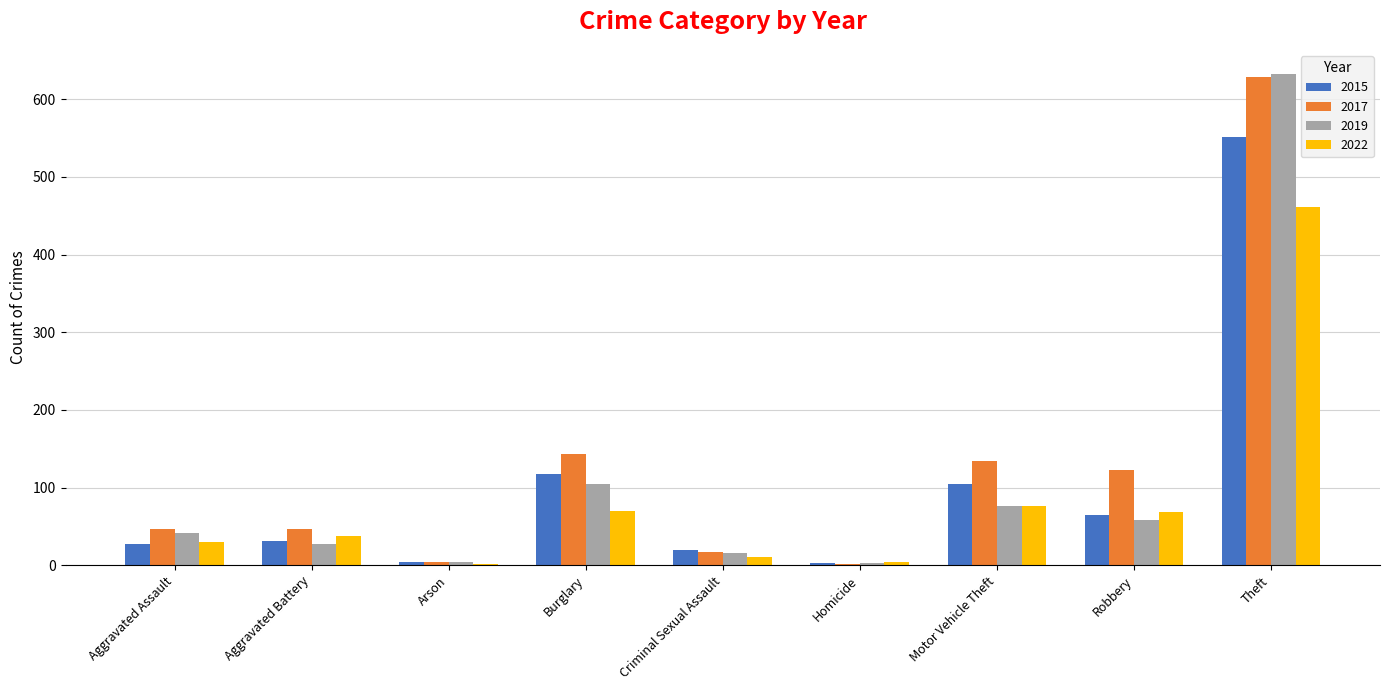

What are all the series names shown in the legend?

2015, 2017, 2019, 2022